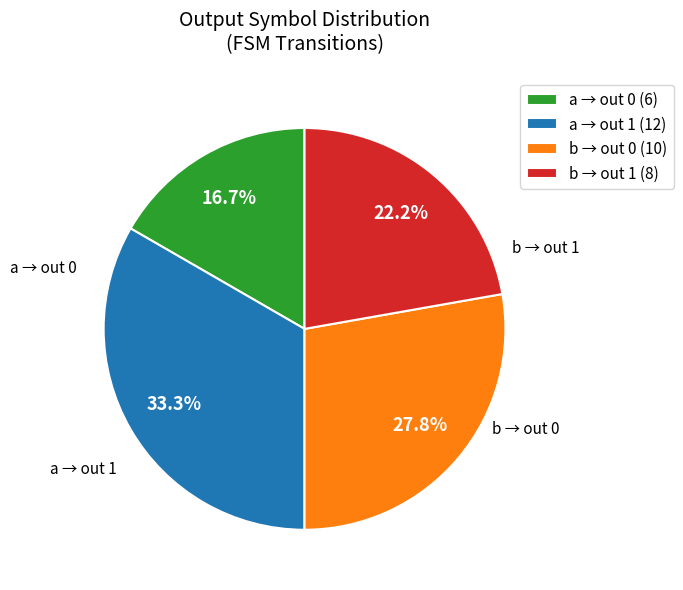

What portion of the pie excludes a → out 0 (6)?

83.3%